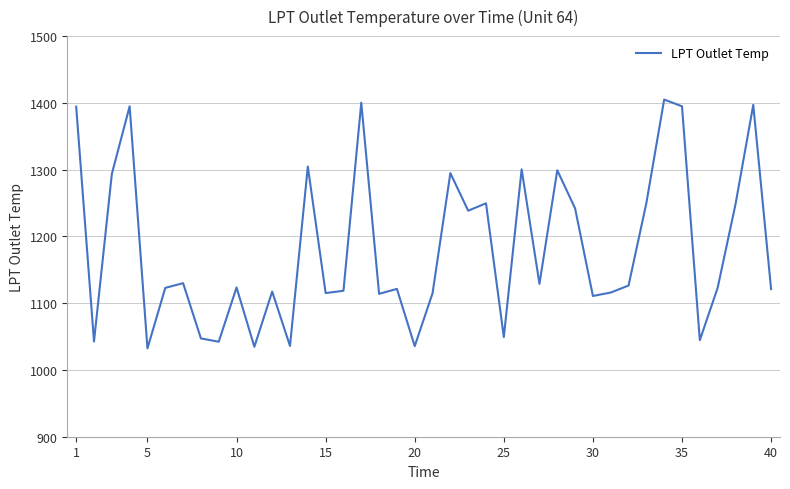

What is the maximum value shown in the chart?

1405.0